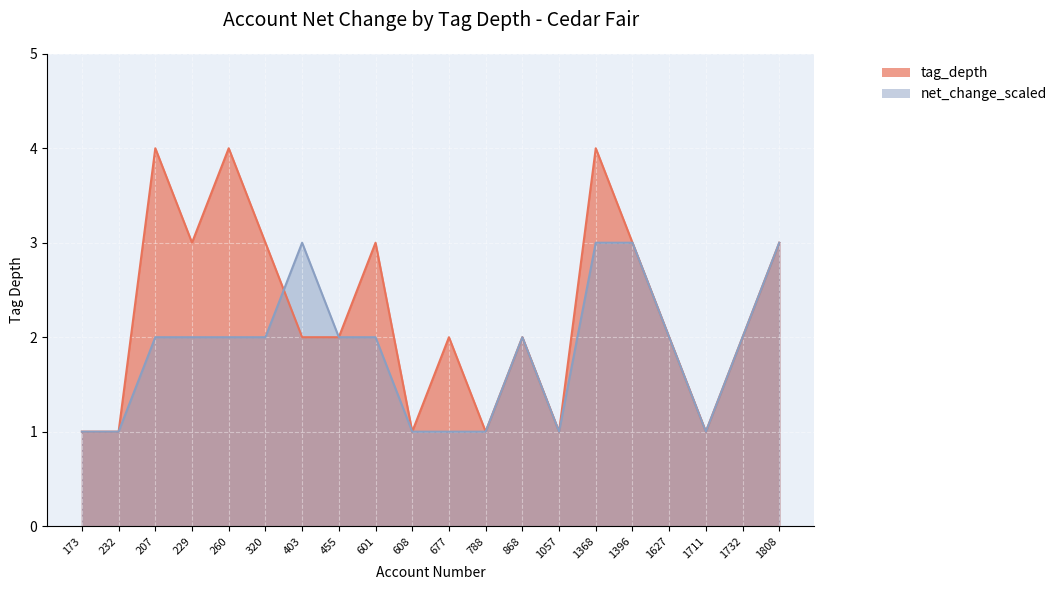

What is the value of the tag_depth point at the 13th from the left?

2